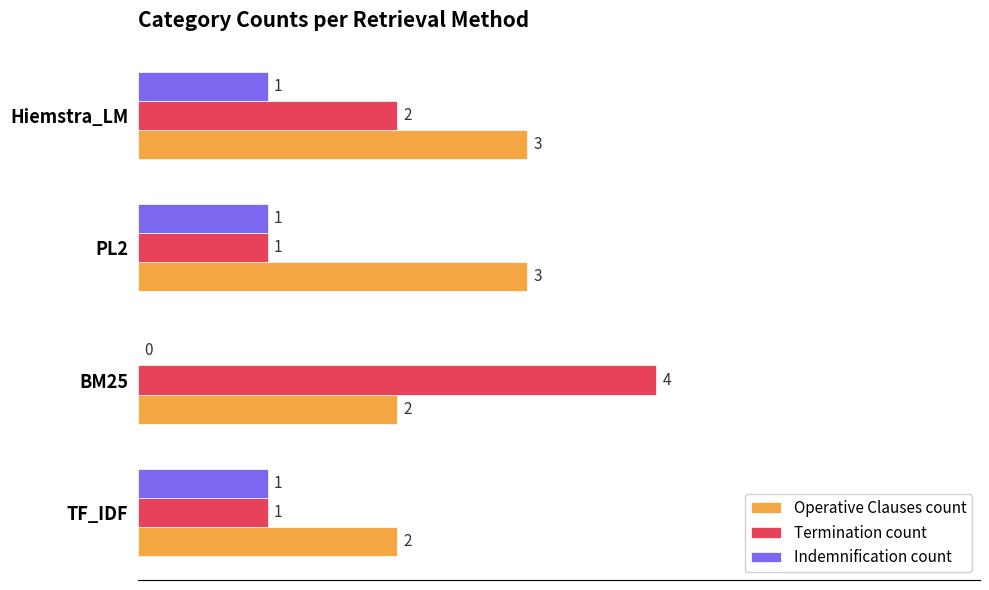

What is the sum of the Operative Clauses count values at Hiemstra_LM and BM25?

5